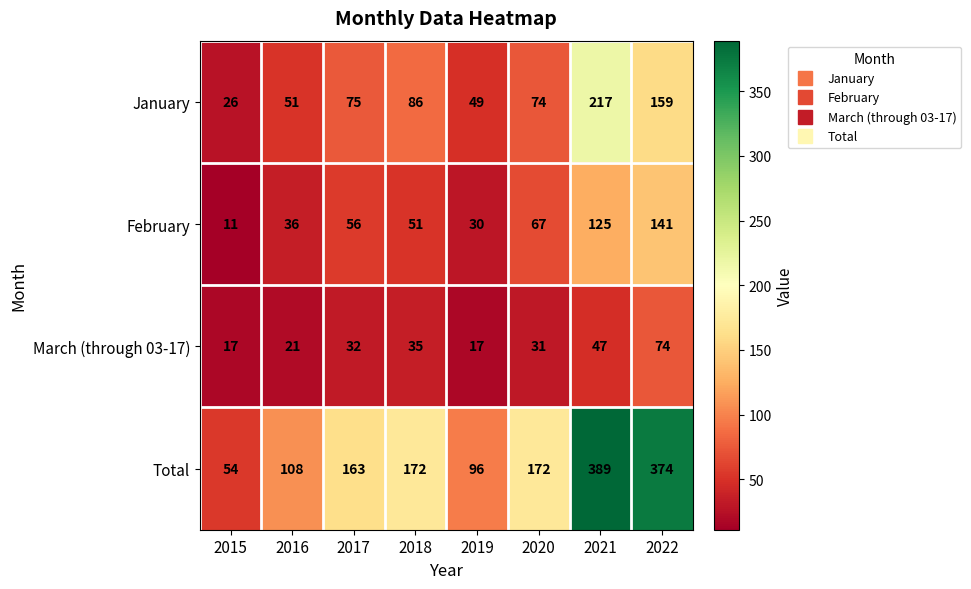

What is the difference between the second highest and second lowest values in the February series?

95